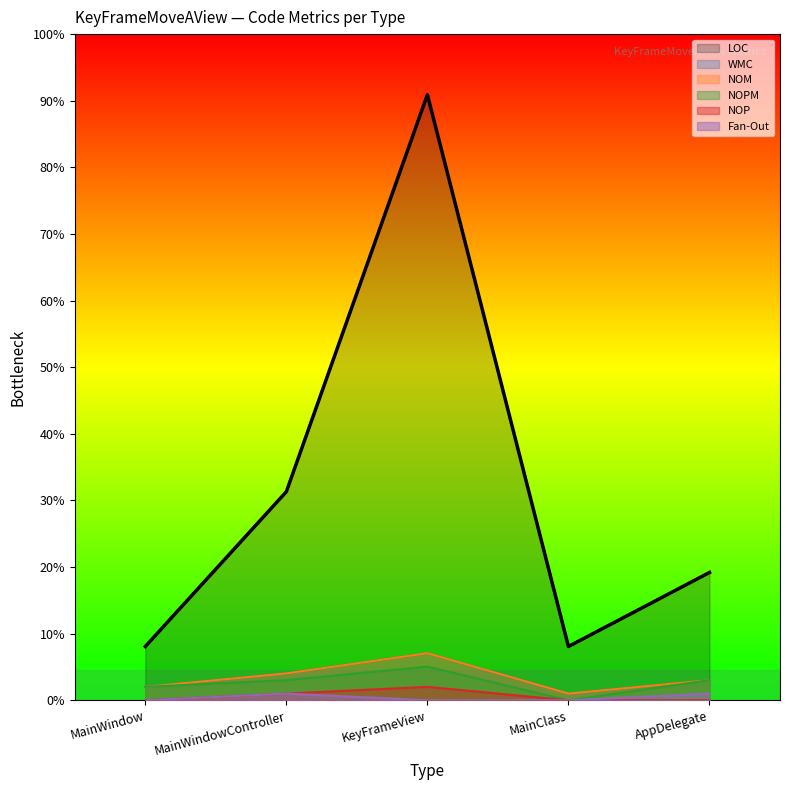

Where is LOC nearest to the value 49?

MainWindowController